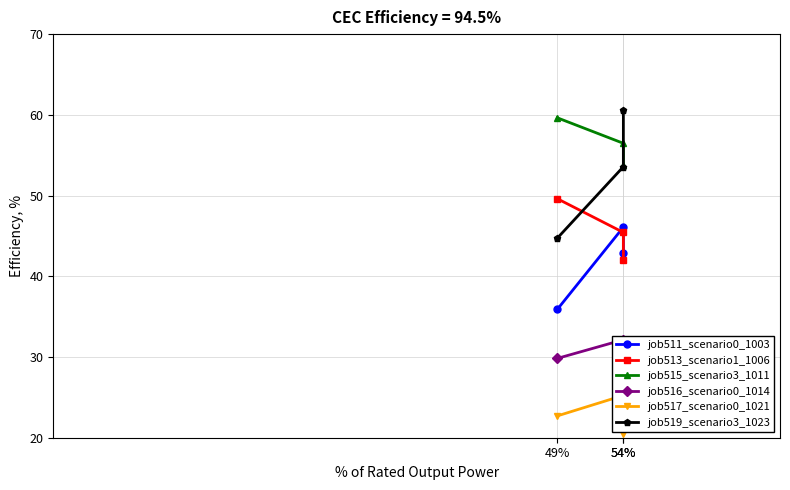

The value of job519_scenario3_1023 at 54% is 53.6. True or false?

True